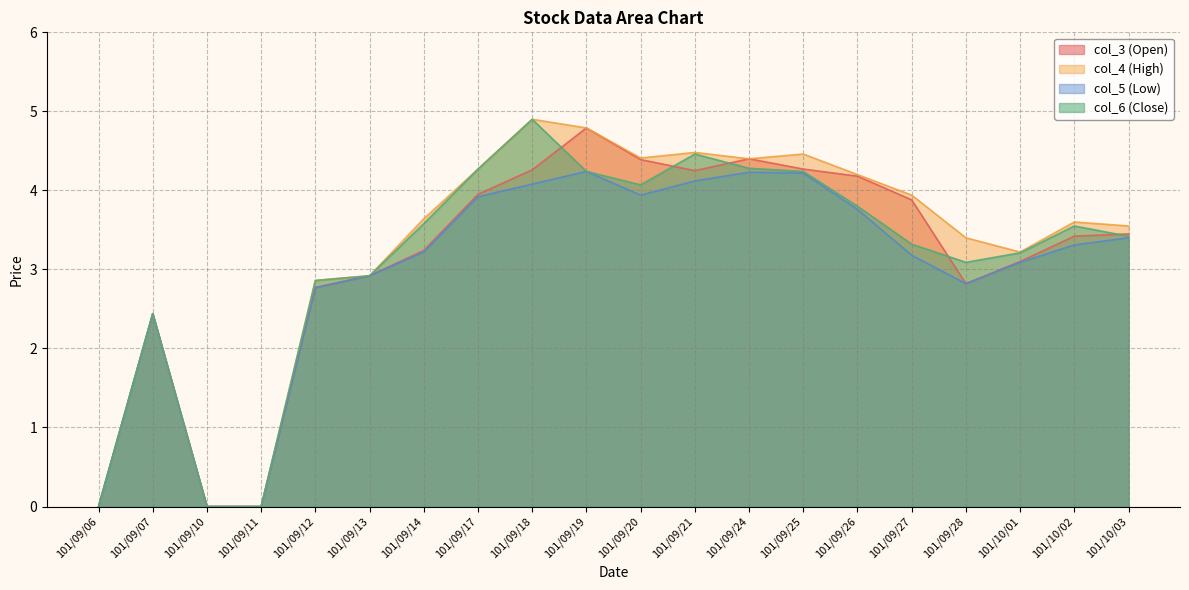

Which series ends up on top after the final intersection of col_3 (Open) and col_6 (Close)?

col_3 (Open)